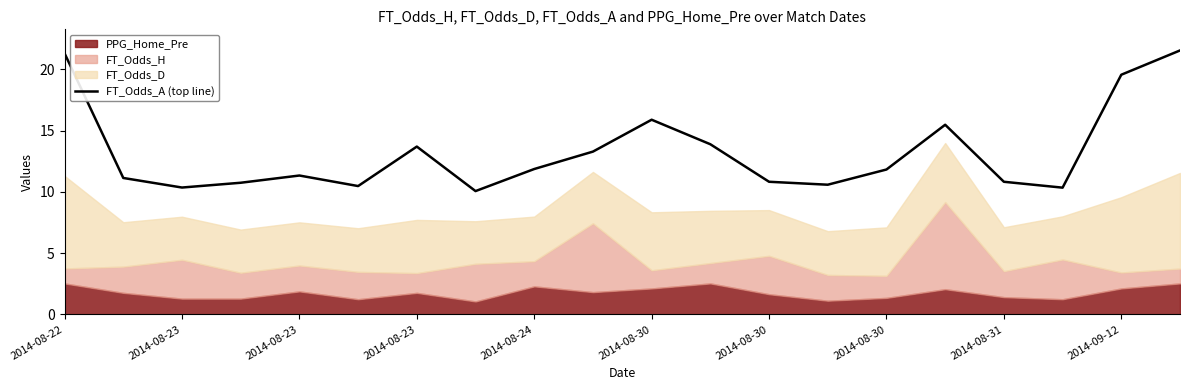

What is the maximum value shown in the chart?

21.5